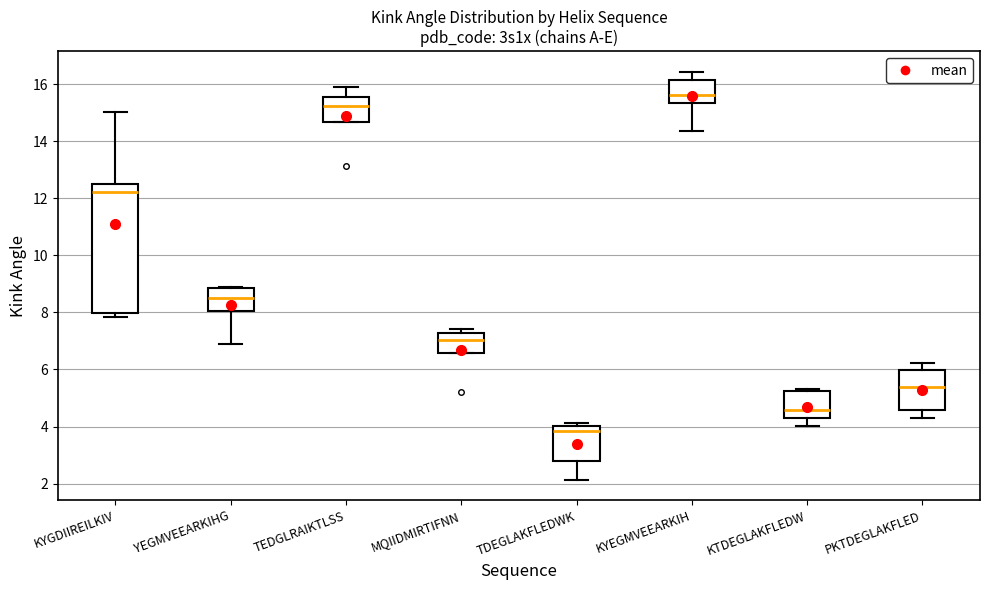

Reading left to right, read every box against the y-axis: the position of its median line, the range the box covers, and the ends of its whiskers. The values are not printed on the chart, so give them approximately, as read against the axis.

KYGDIIREILKIV: median 12.2, box 8.0 to 12.4, whiskers 7.8 to 15.0
YEGMVEEARKIHG: median 8.6, box 8.0 to 8.8, whiskers 7.0 to 8.8
TEDGLRAIKTLSS: median 15.2, box 14.6 to 15.6, whiskers 14.6 to 15.8
MQIIDMIRTIFNN: median 7.0, box 6.6 to 7.2, whiskers 6.6 to 7.4
TDEGLAKFLEDWK: median 3.8, box 2.8 to 4.0, whiskers 2.2 to 4.2
KYEGMVEEARKIH: median 15.6, box 15.4 to 16.2, whiskers 14.4 to 16.4
KTDEGLAKFLEDW: median 4.6, box 4.2 to 5.2, whiskers 4.0 to 5.4
PKTDEGLAKFLED: median 5.4, box 4.6 to 6.0, whiskers 4.2 to 6.2